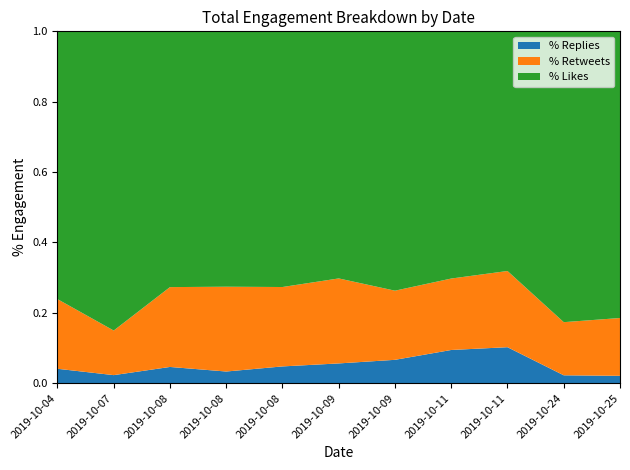

What are all the series names shown in the legend?

% Replies, % Retweets, % Likes